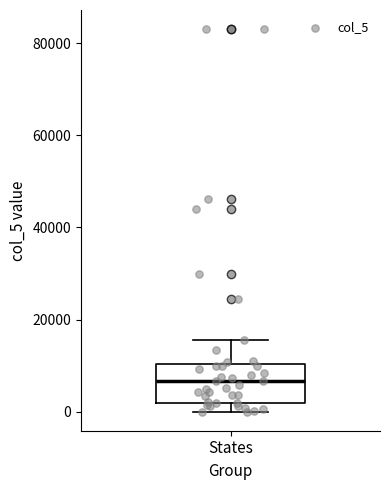

Read this box plot against the y-axis: the position of the median line, the range covered by the box, and the ends of both whiskers. The values are not printed on the chart, so give them approximately, as read against the axis.

median 6000, box 2000 to 10000, whiskers 0 to 16000